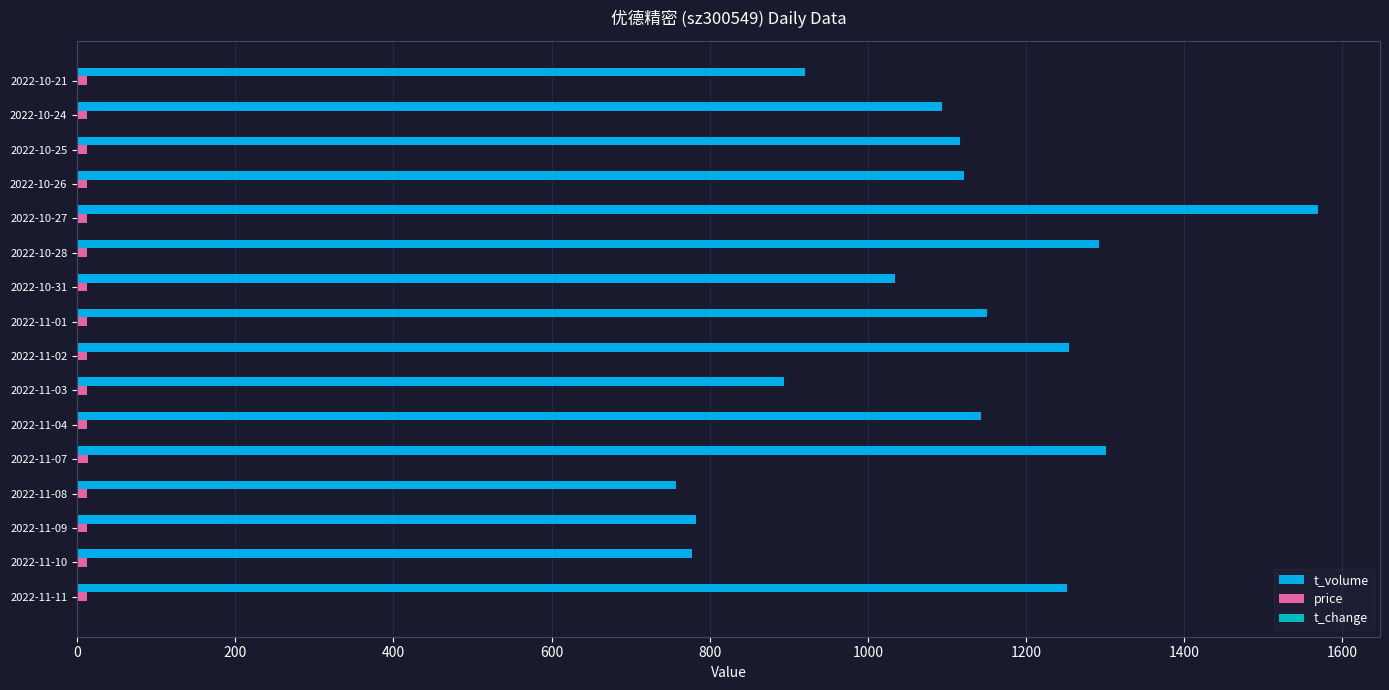

At which category does the chart reach its peak across all series?

2022-10-27